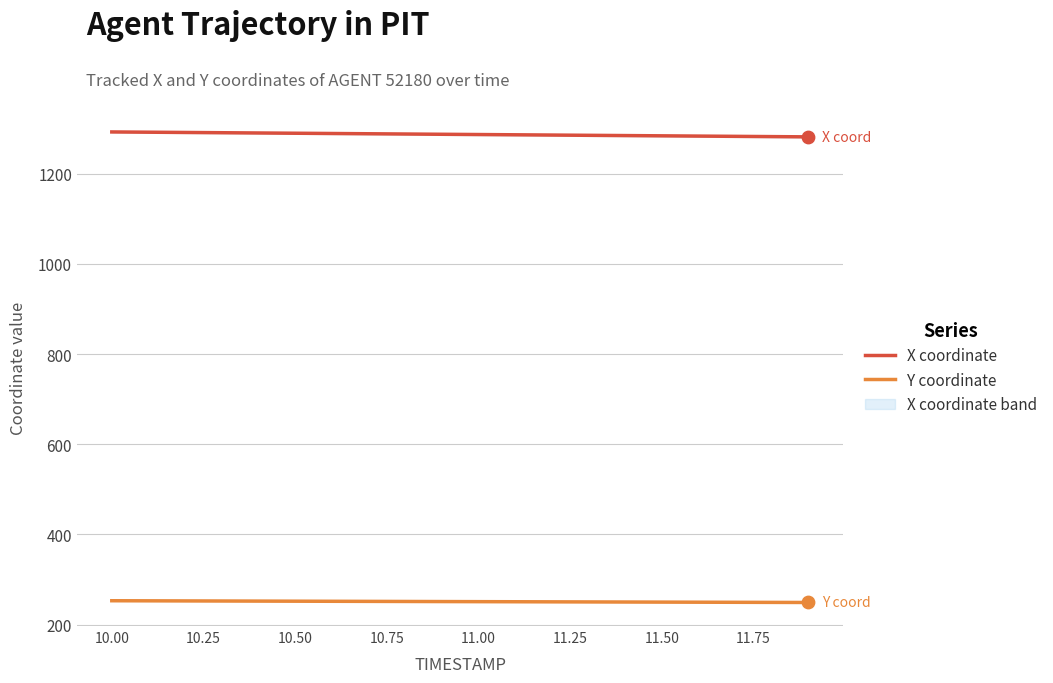

Which series reaches the minimum Y coordinate?

Y coordinate